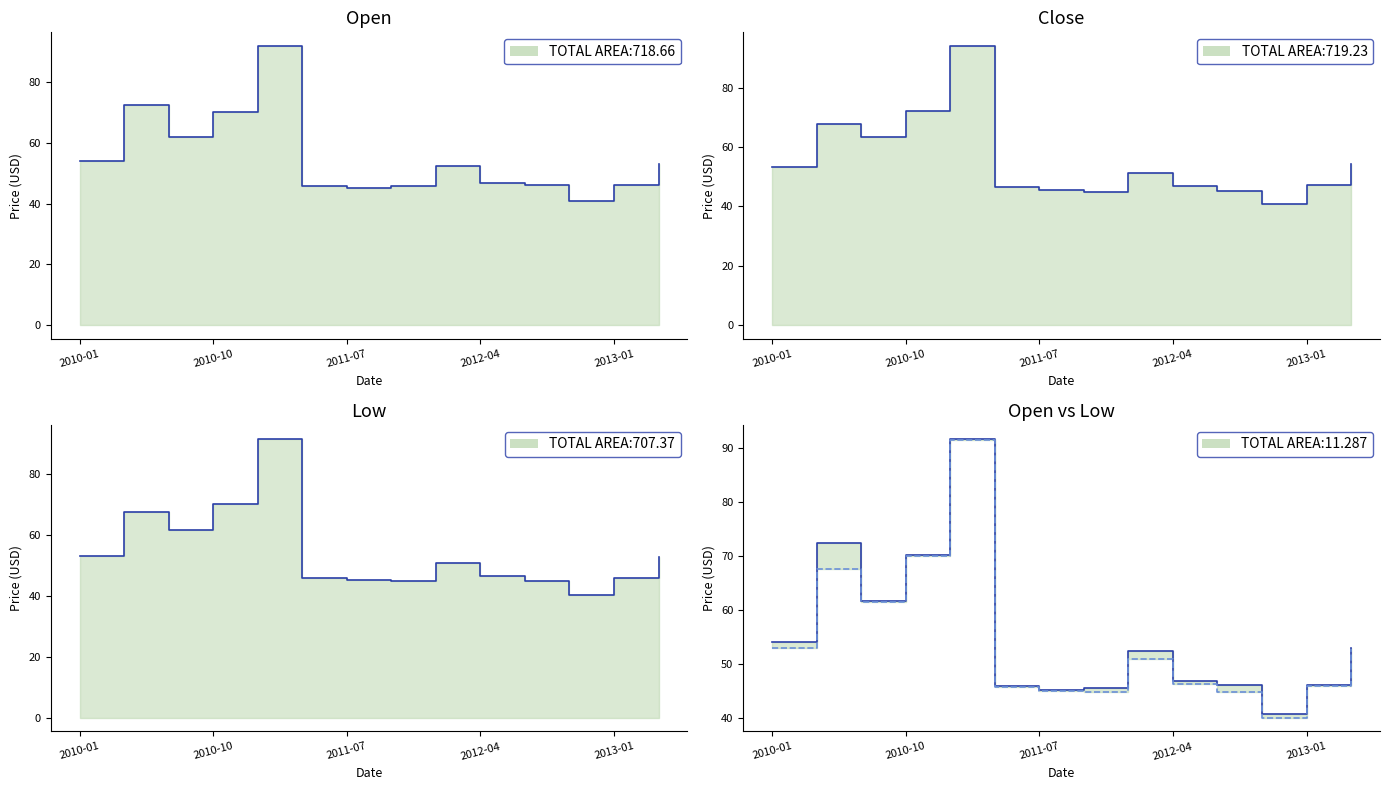

Reading left to right, list all the values displayed in this chart.

Open: 54.1	72.4	61.7	70.2	91.8	45.9	45.1	45.6	52.5	46.9	46.1	40.8	46.1	53.1
Close: 53.2	67.7	63.3	72.1	94.0	46.5	45.6	44.8	51.1	47.0	45.1	40.9	47.4	54.4
Low: 52.9	67.5	61.5	70.1	91.6	45.8	45.1	44.8	50.9	46.3	44.9	40.1	46.0	52.9